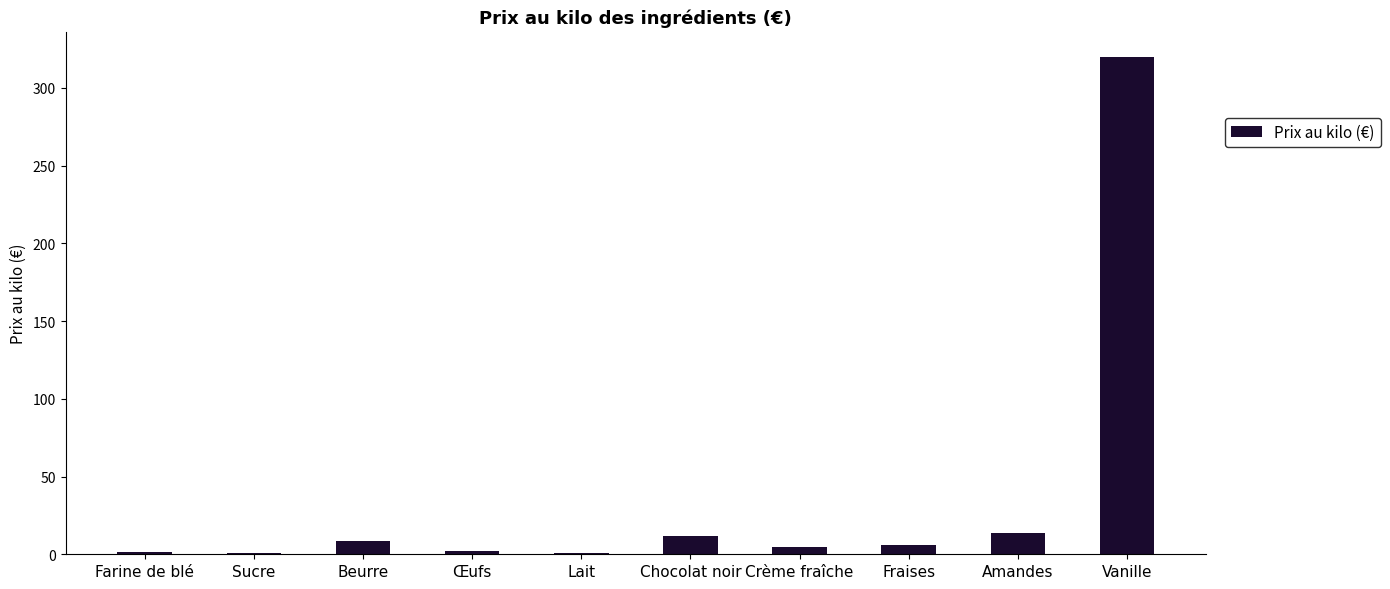

What is the sum of all values?

370.6